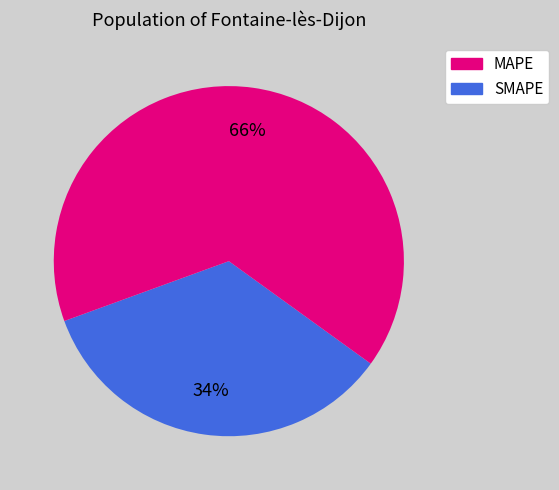

Is there any slice that represents more than half of the pie?

Yes